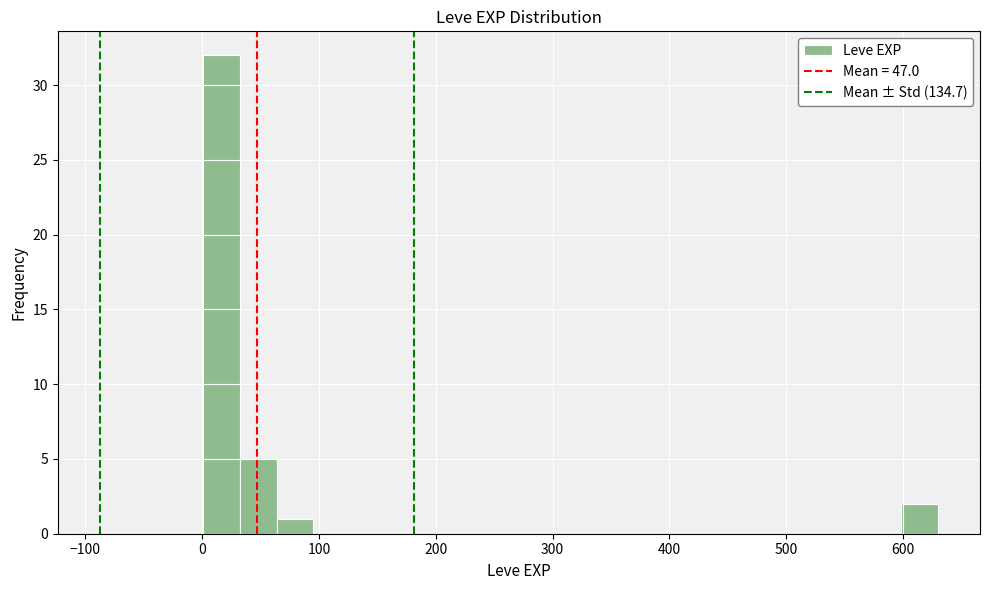

Read against the x-axis, roughly where is the centre of the tallest bar?

20